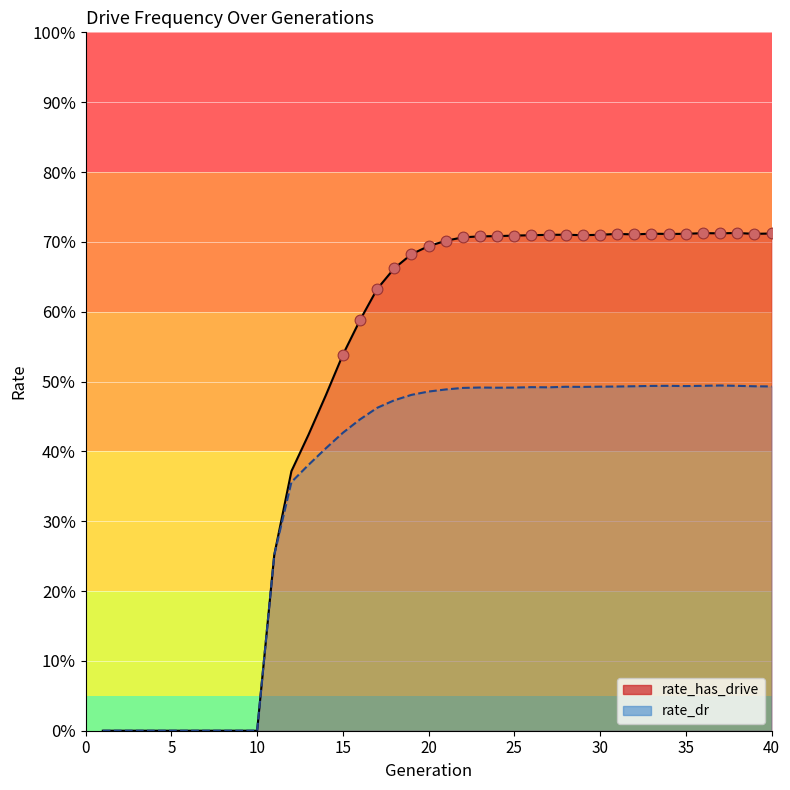

What are all the series names shown in the legend?

rate_has_drive, rate_dr